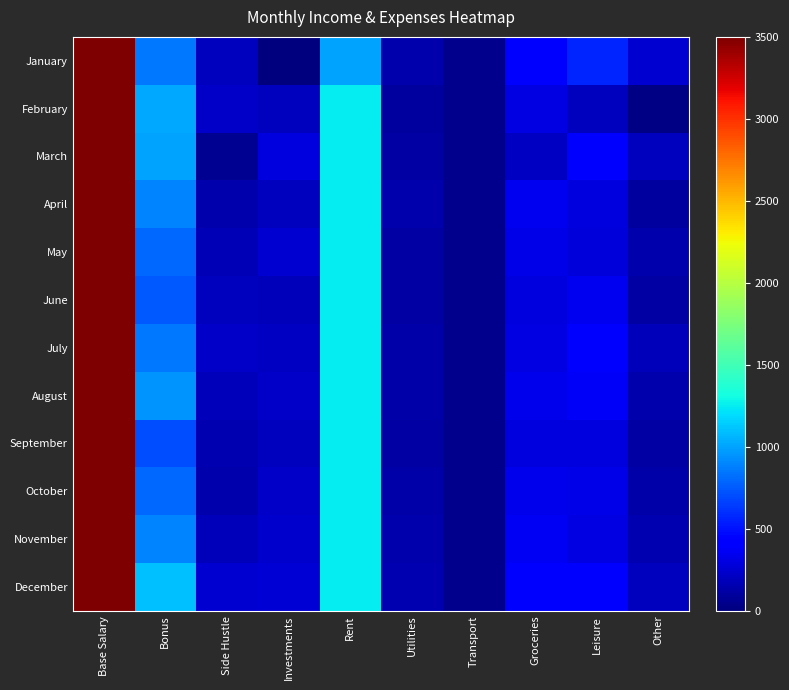

Rank the series by their maximum value, from highest to lowest.

January, February, March, April, May, June, July, August, September, October, November, December